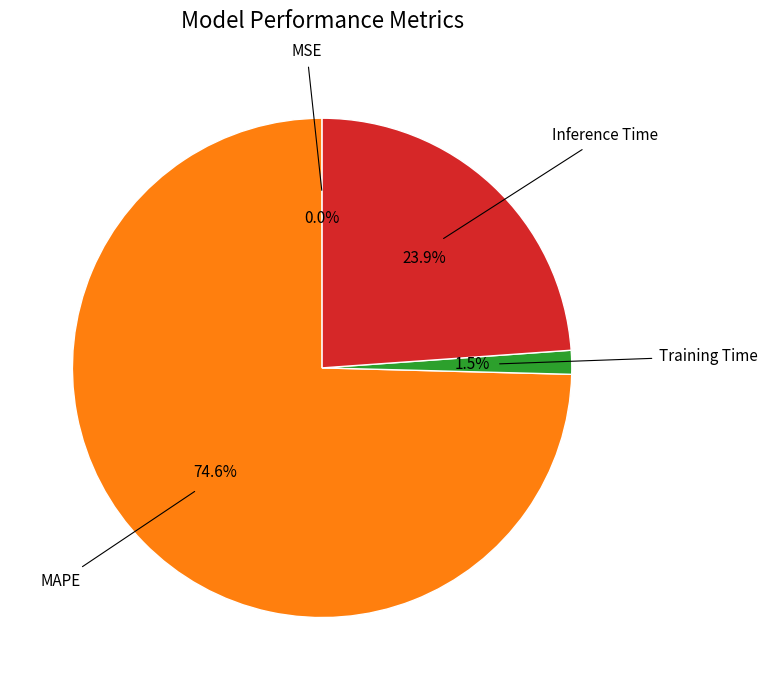

Does any single category account for the majority?

Yes